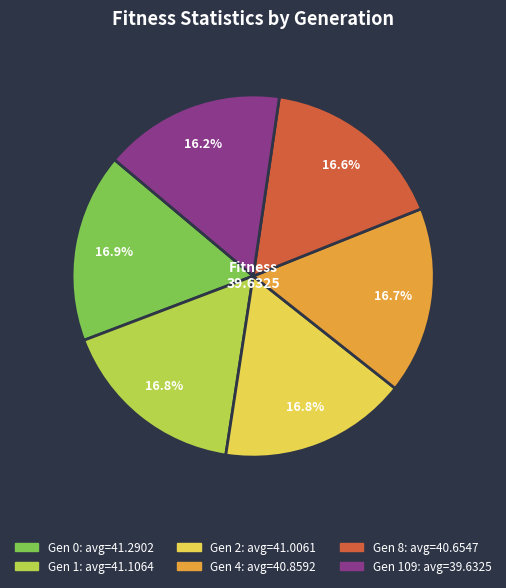

Is there a majority slice in this chart?

No